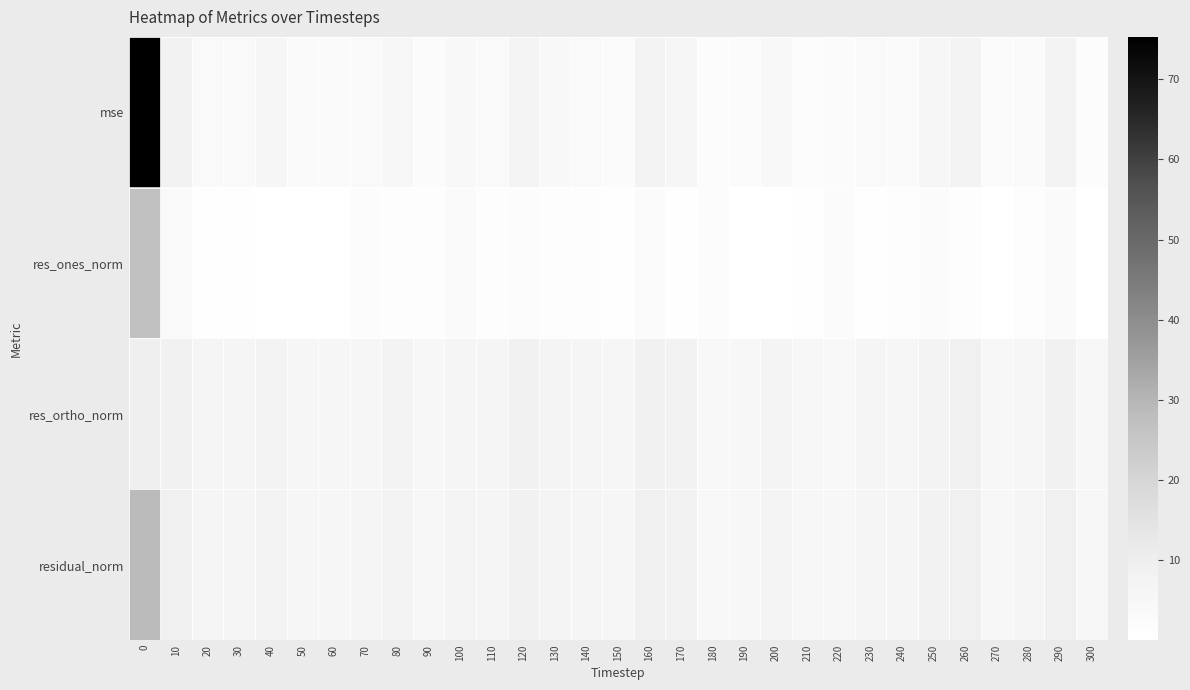

Rank the series at 230 from lowest to highest value.

res_ones_norm, mse, res_ortho_norm, residual_norm